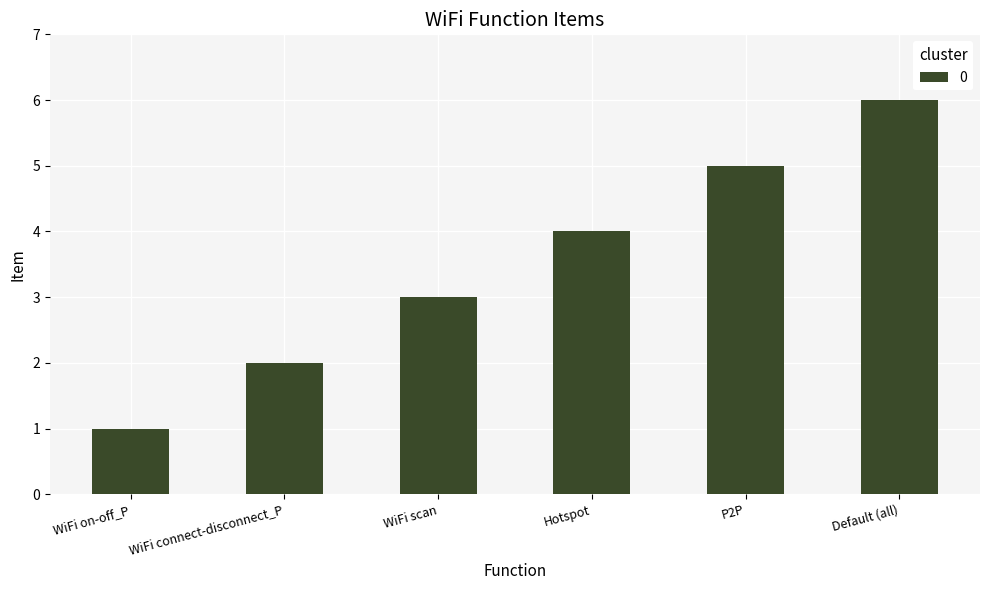

The chart shows a value of 3 at WiFi scan. True or false?

True